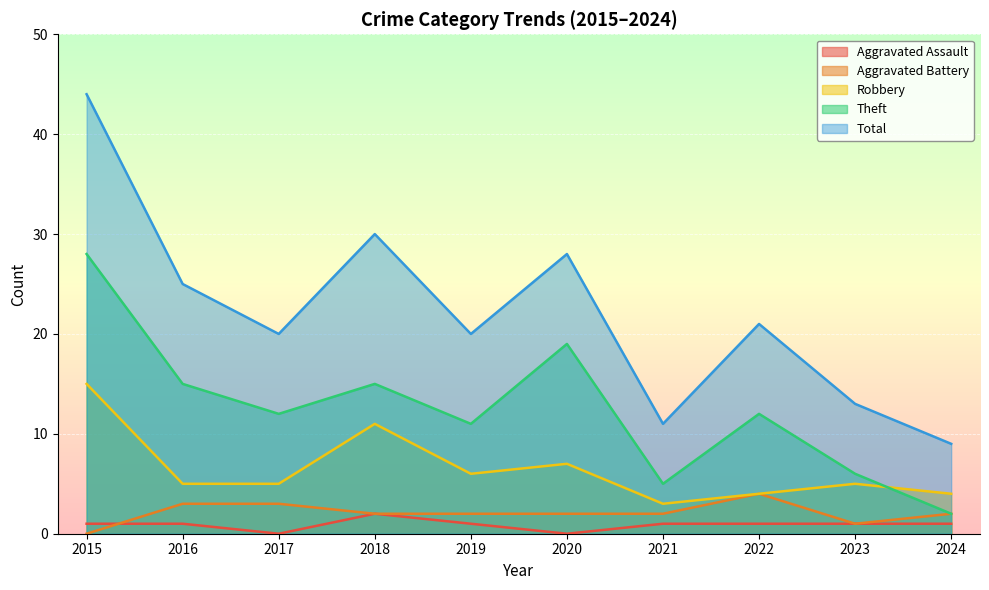

True or false: Theft and Total cross at least once.

False